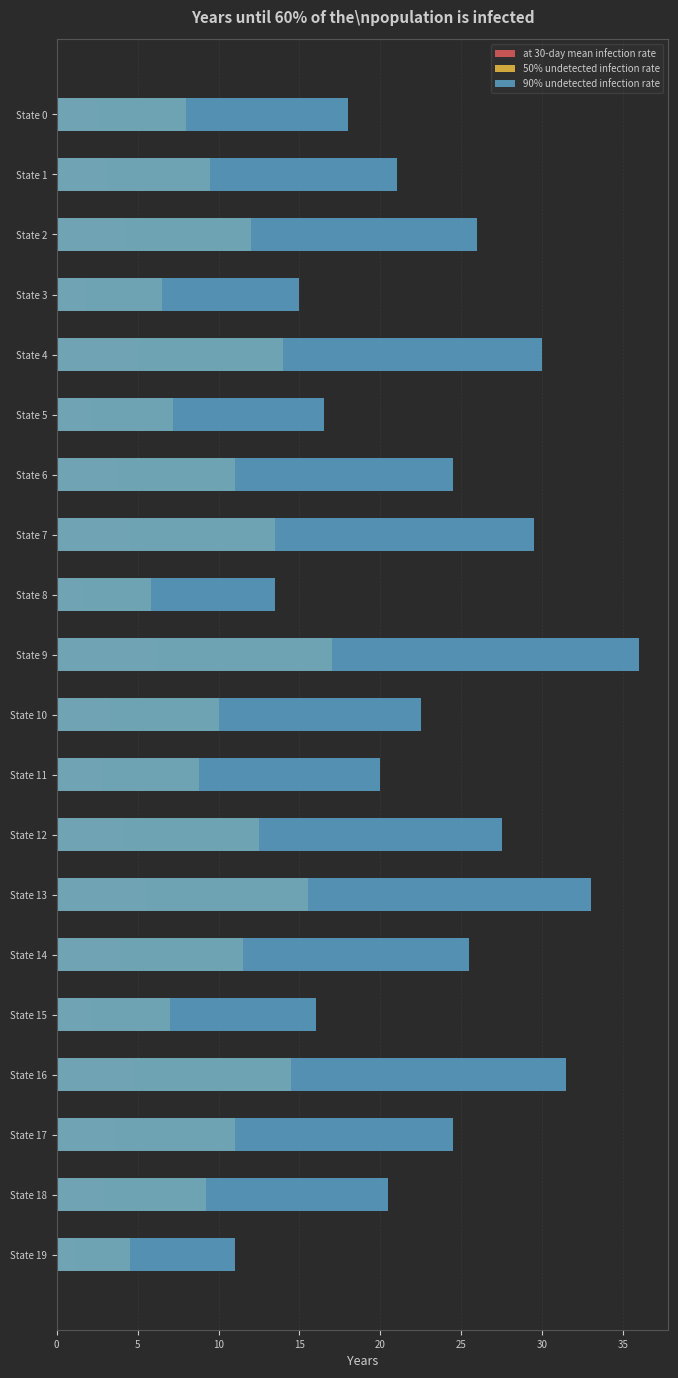

List the series in order of their overall mean, lowest first.

at 30-day mean infection rate, 50% undetected infection rate, 90% undetected infection rate